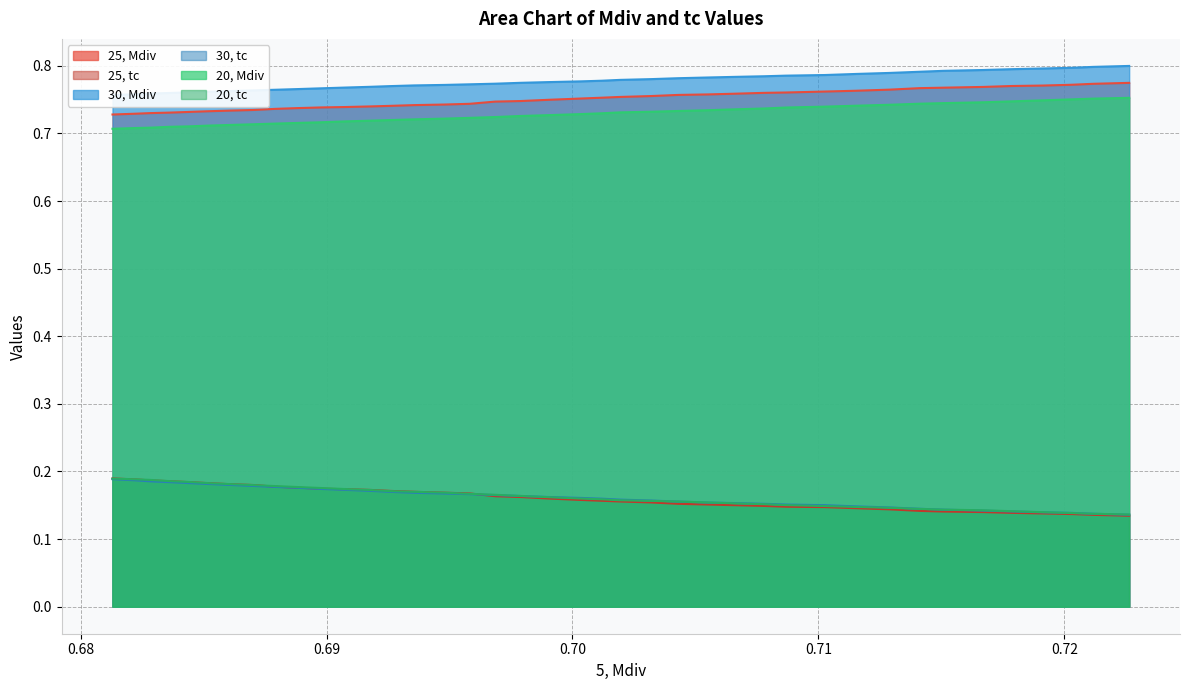

True or false: 30, tc and 25, Mdiv cross at least once.

False